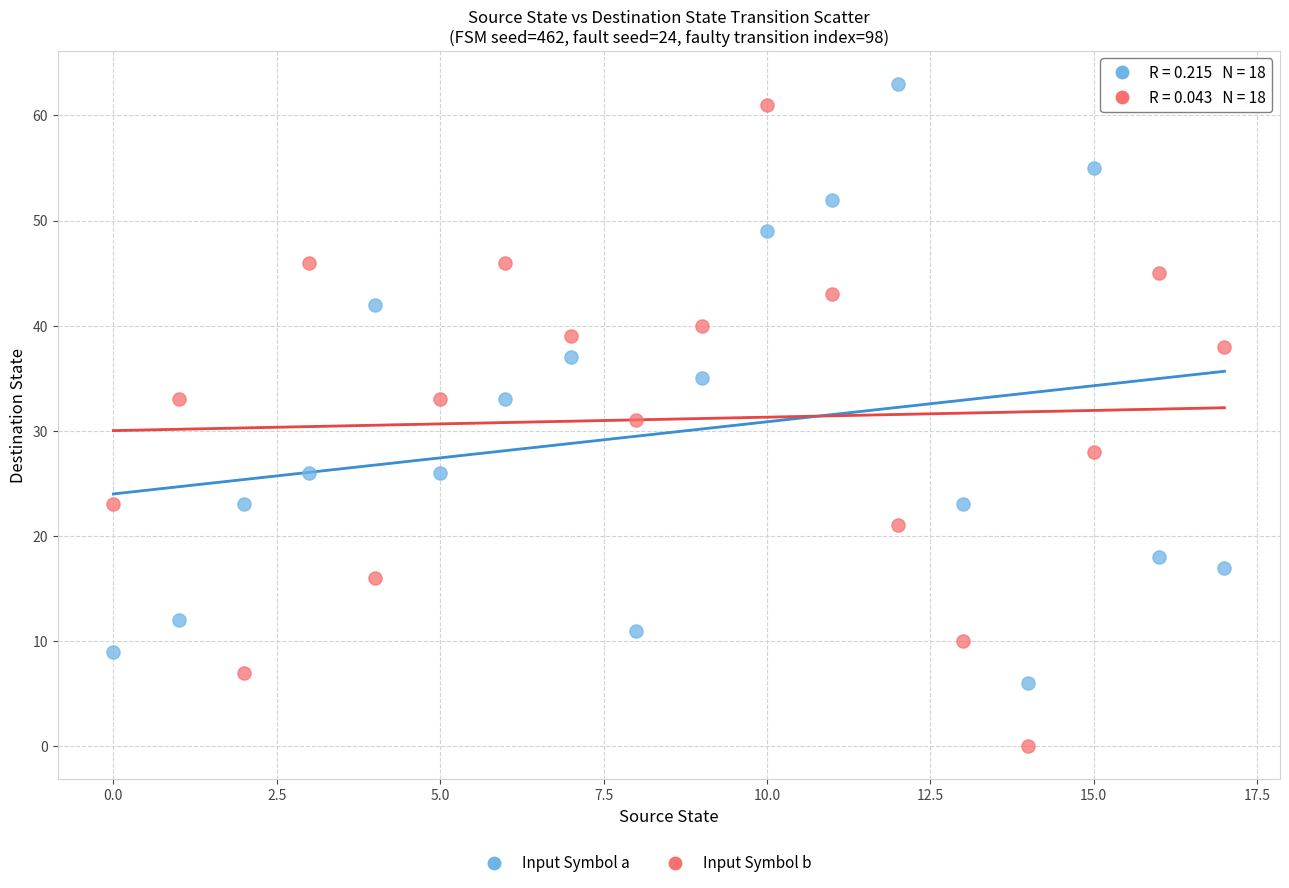

Which series contains the highest Y value?

Input Symbol a